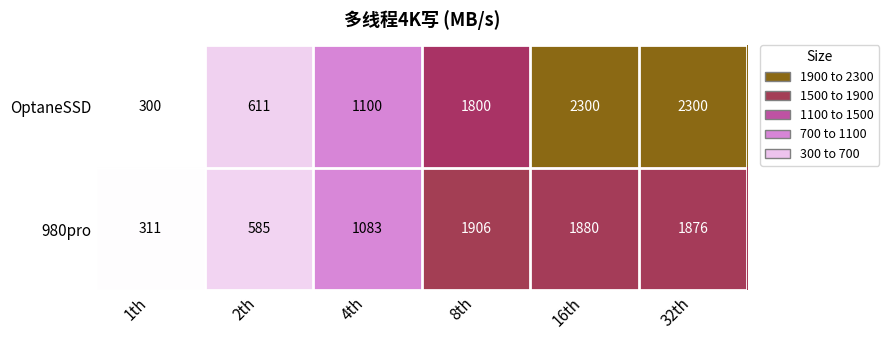

What is the difference between the second highest and second lowest values in the OptaneSSD series?

1689